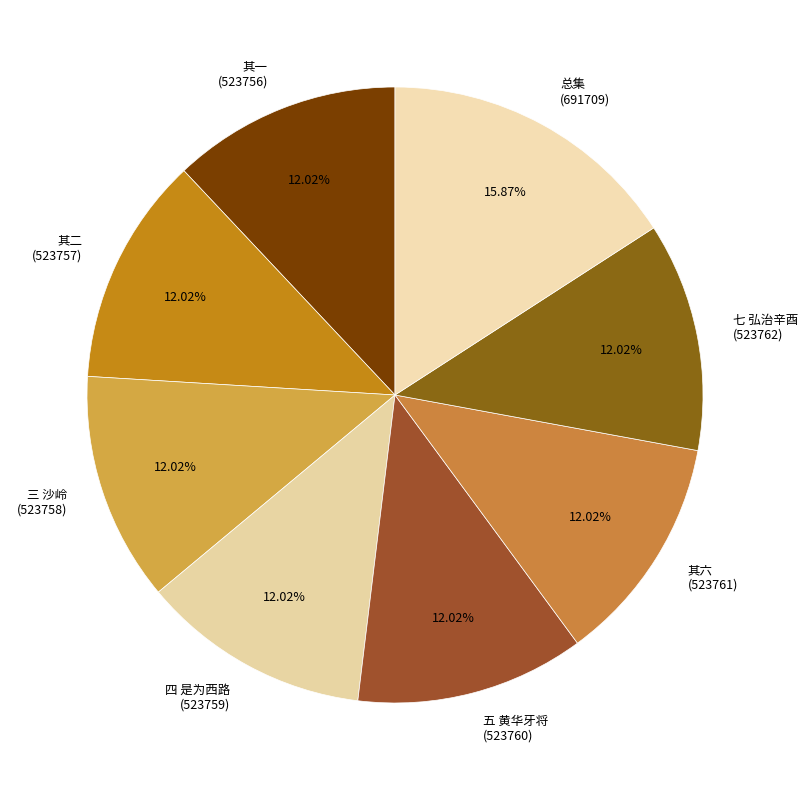

How many segments does this pie chart have?

8